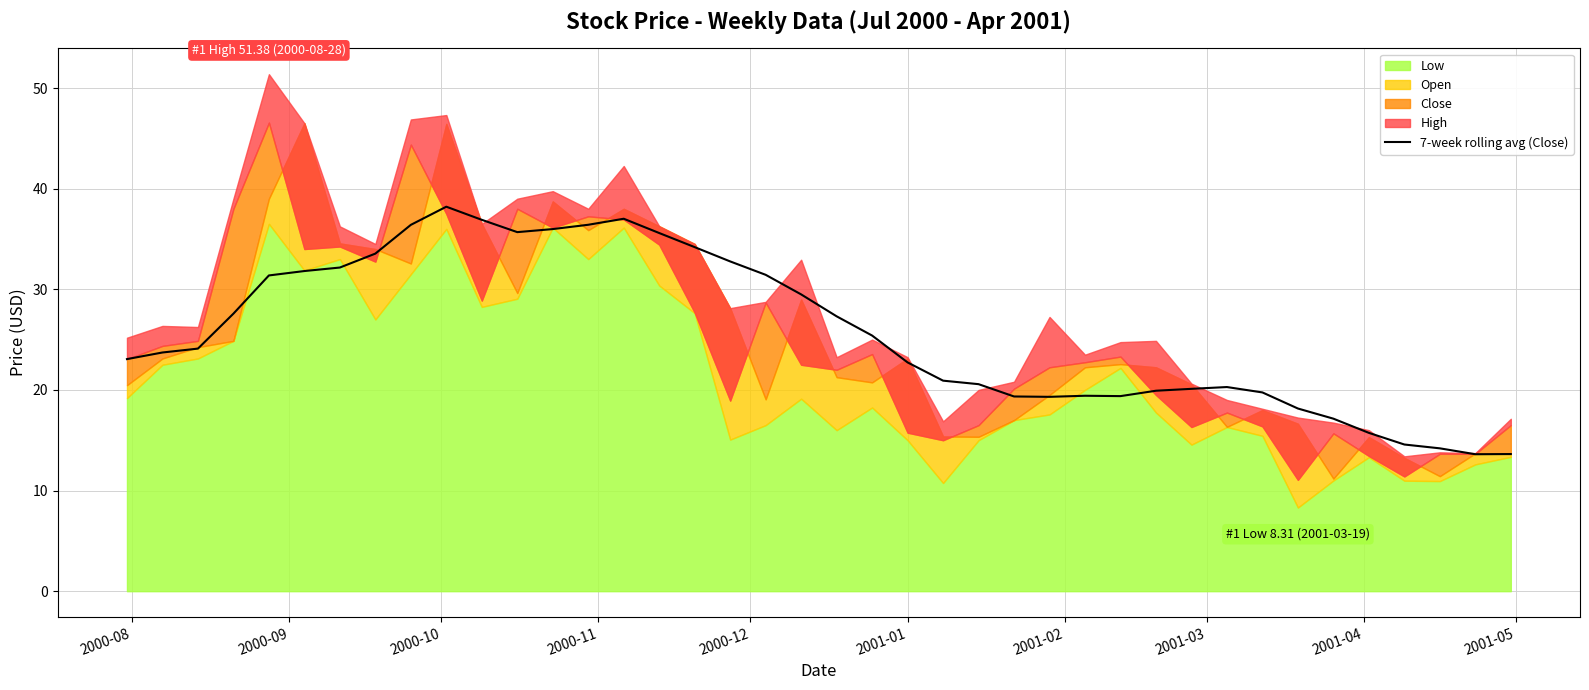

Does the chart display data point markers on the line(s)?

No